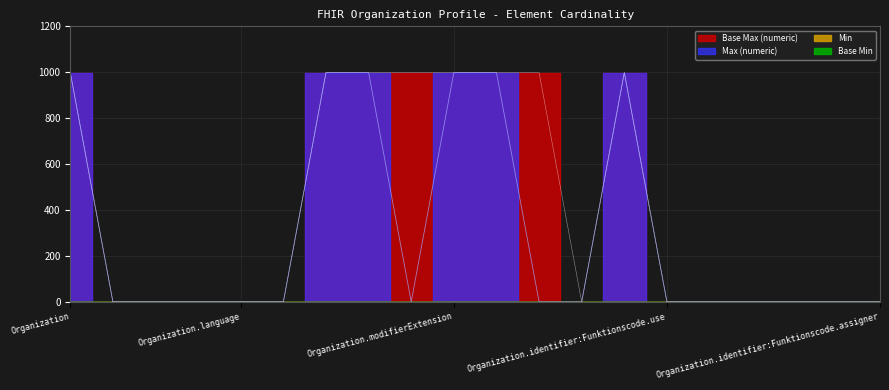

What is the average value of the Base Max (numeric) series?

400